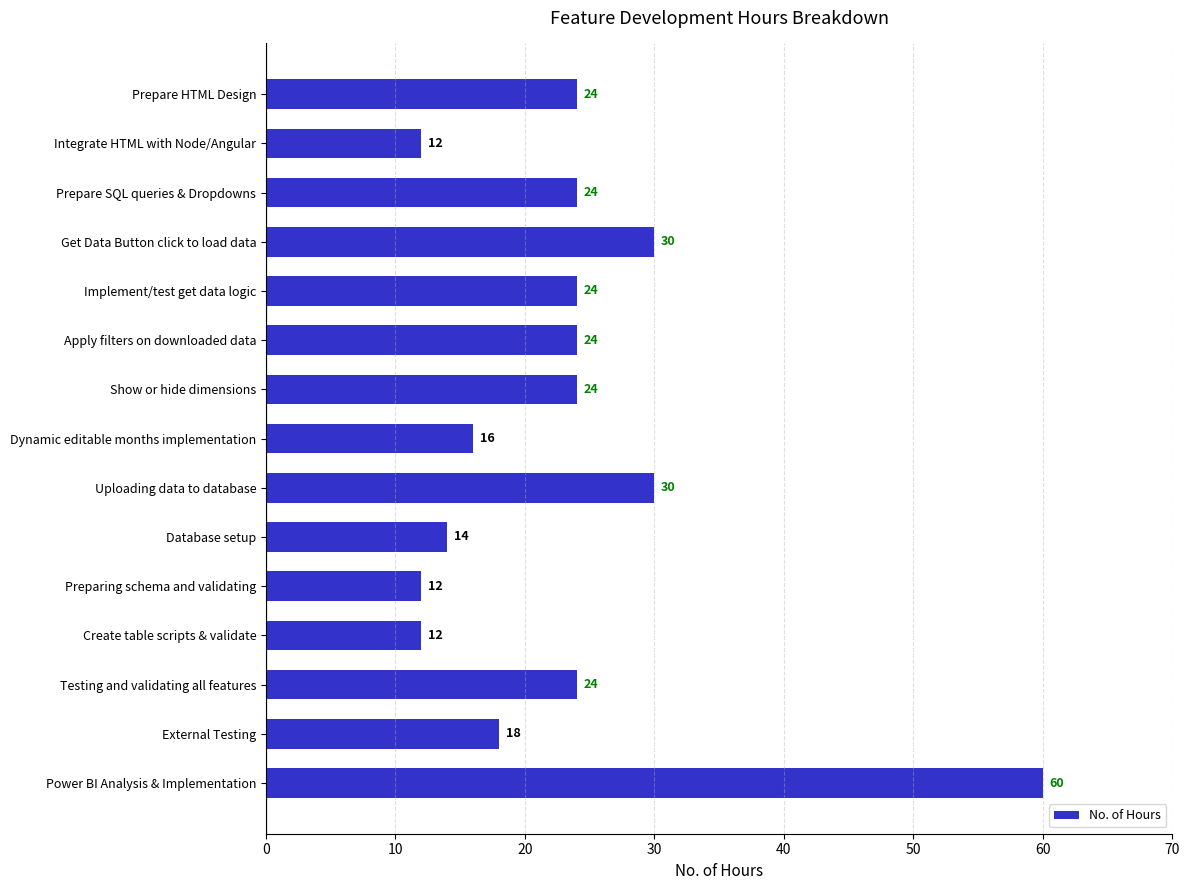

What is the label of the 8th bar from the bottom?

Dynamic editable months implementation